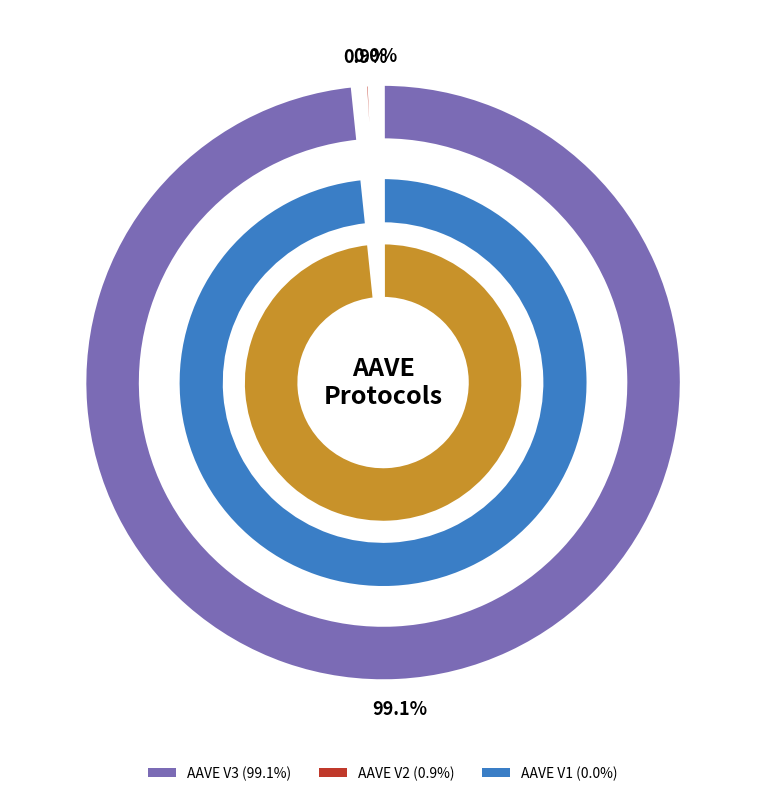

Does any single category account for the majority?

Yes